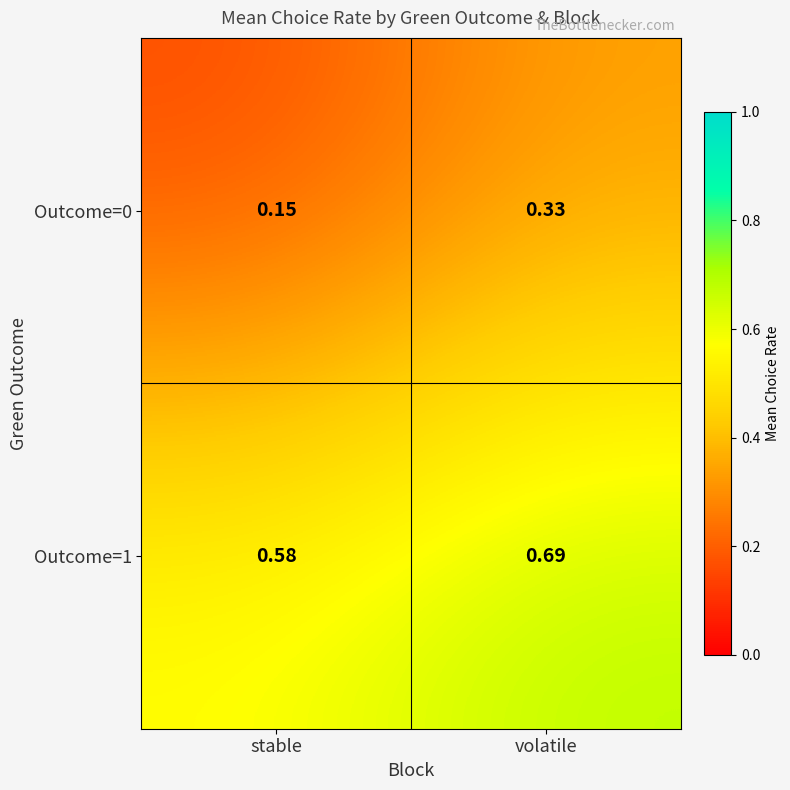

At which category is the sum across all series the highest?

volatile